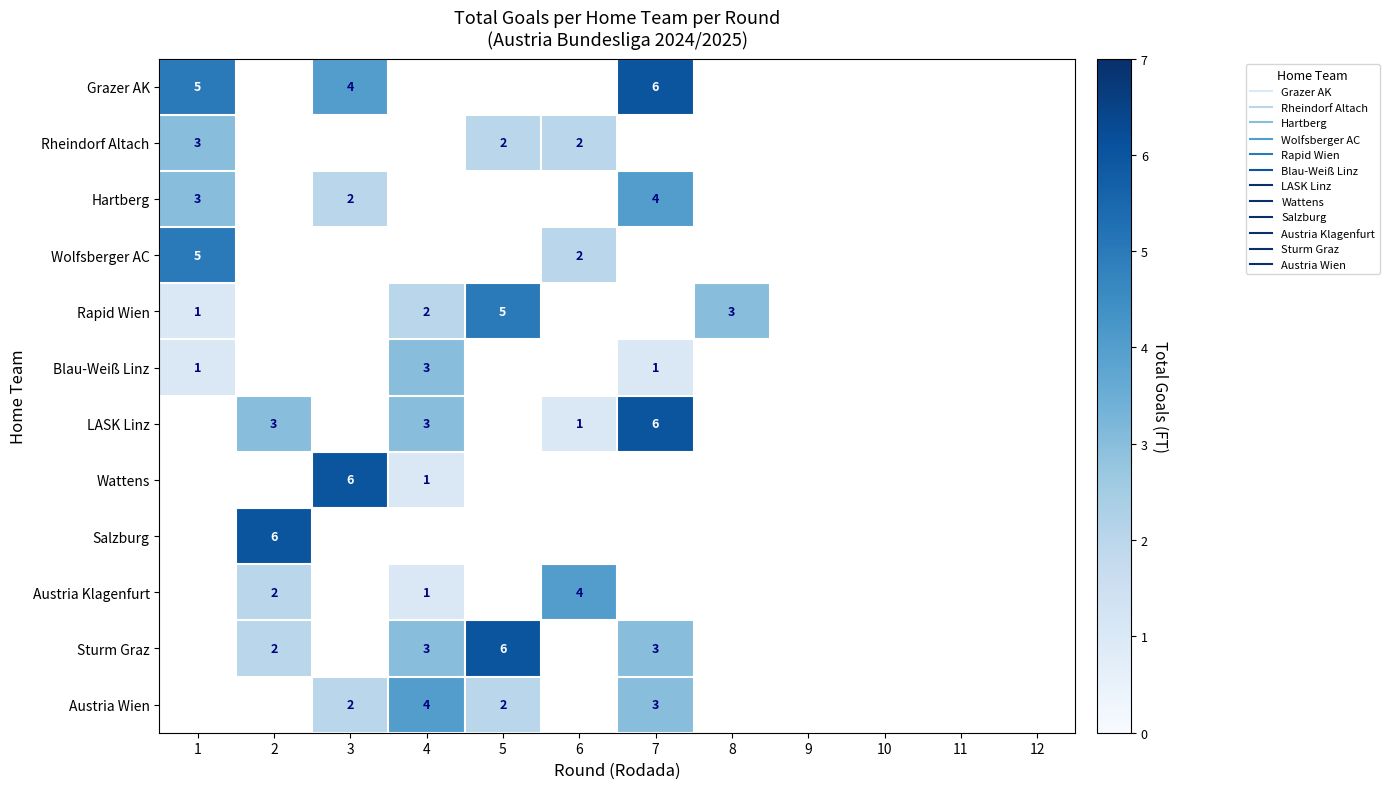

At how many categories does at least one series exceed 1?

8